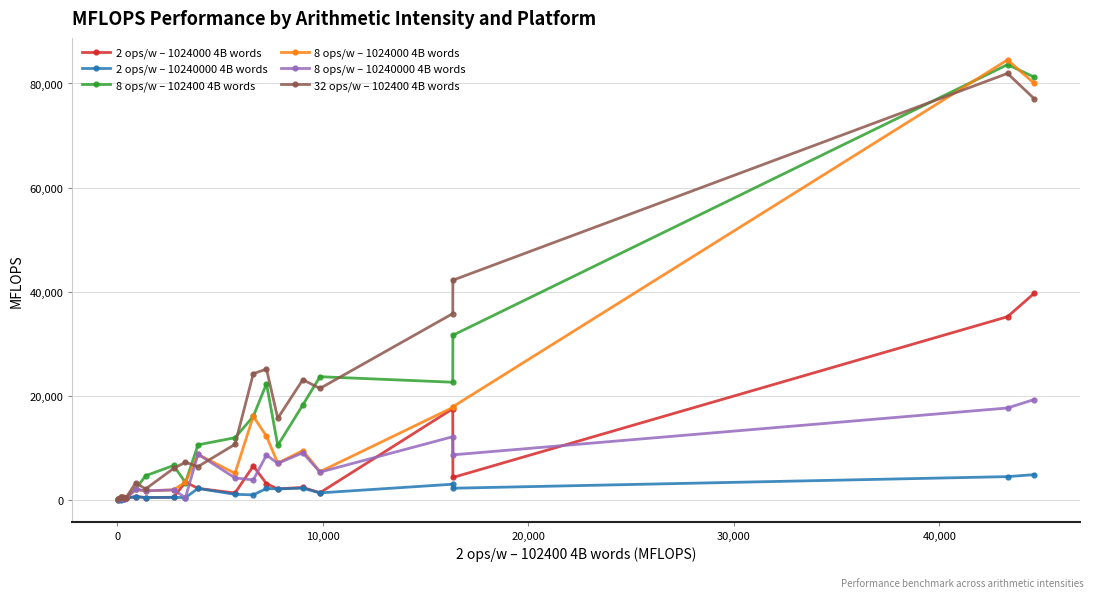

What is the greatest value displayed?

84536.0